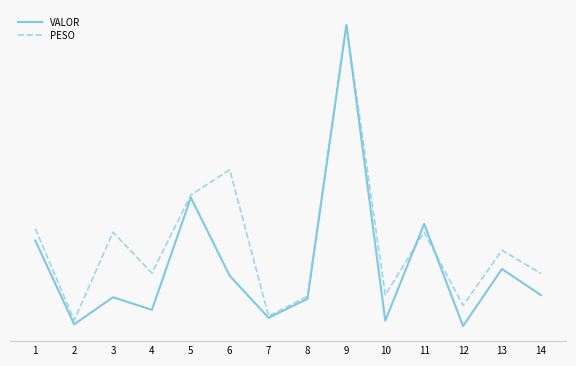

What are all the series names shown in the legend?

VALOR, PESO